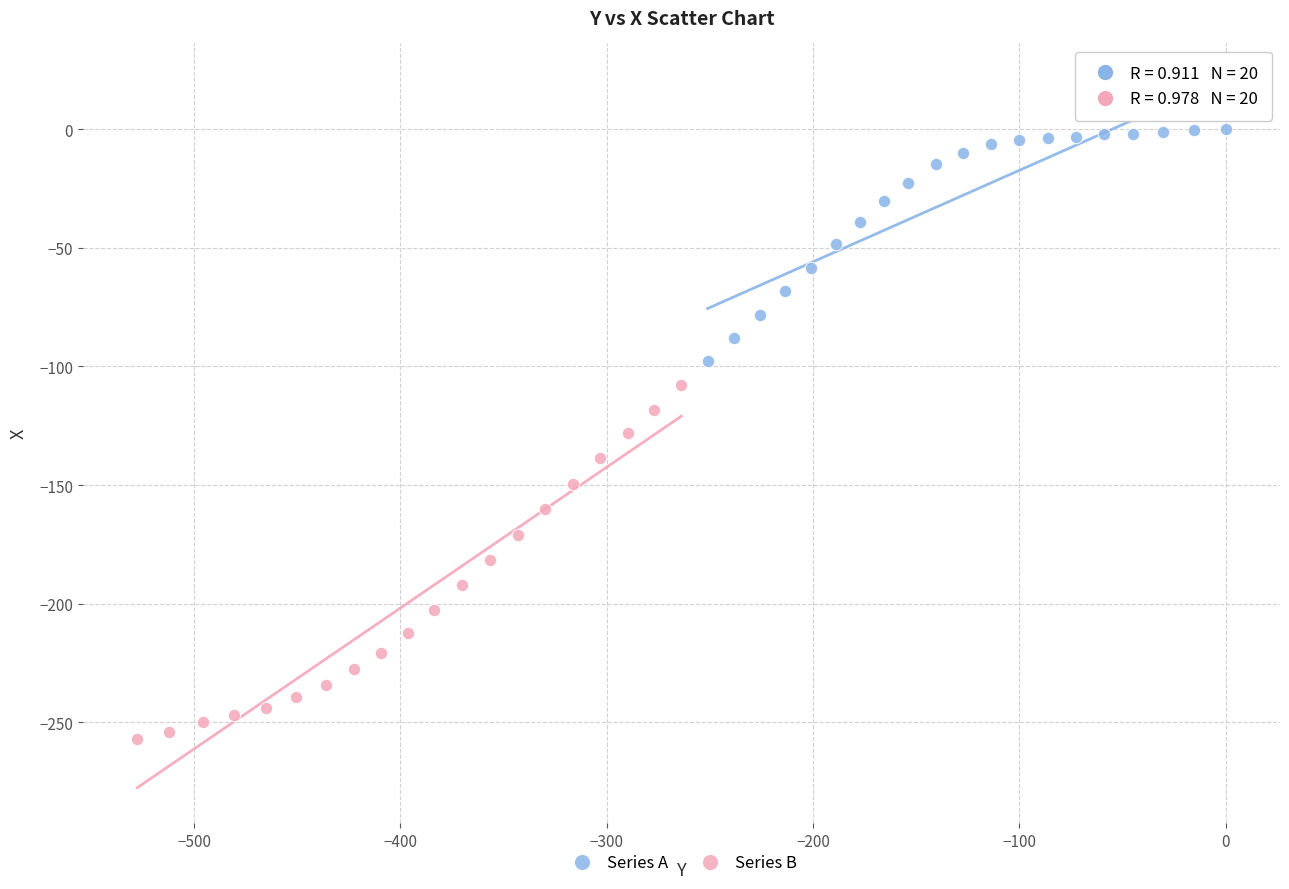

What are all the series names shown in the legend?

Series A, Series B